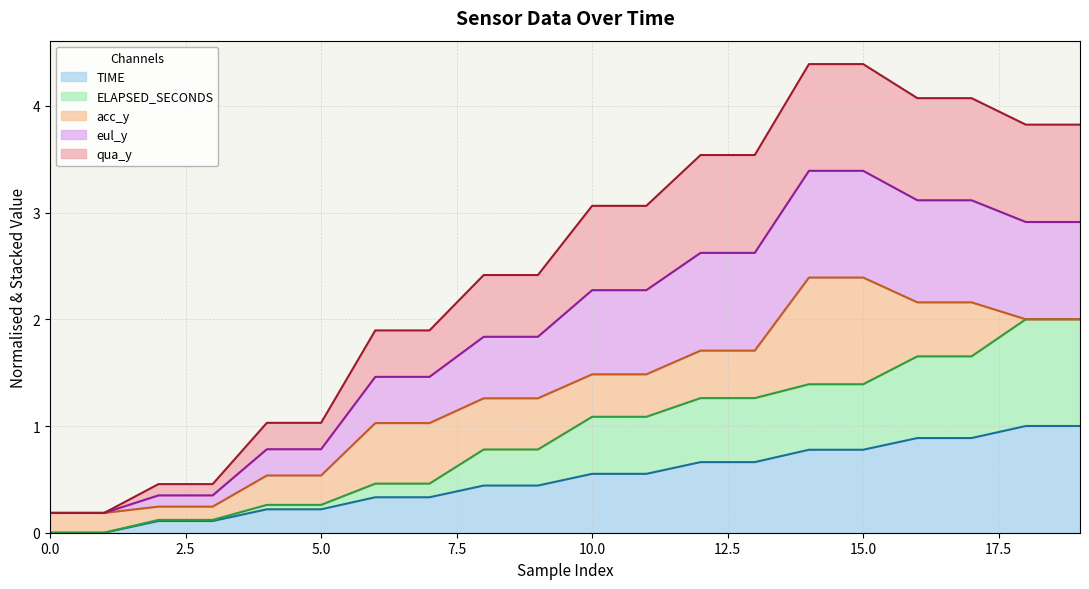

True or false: eul_y and TIME cross at least once.

False